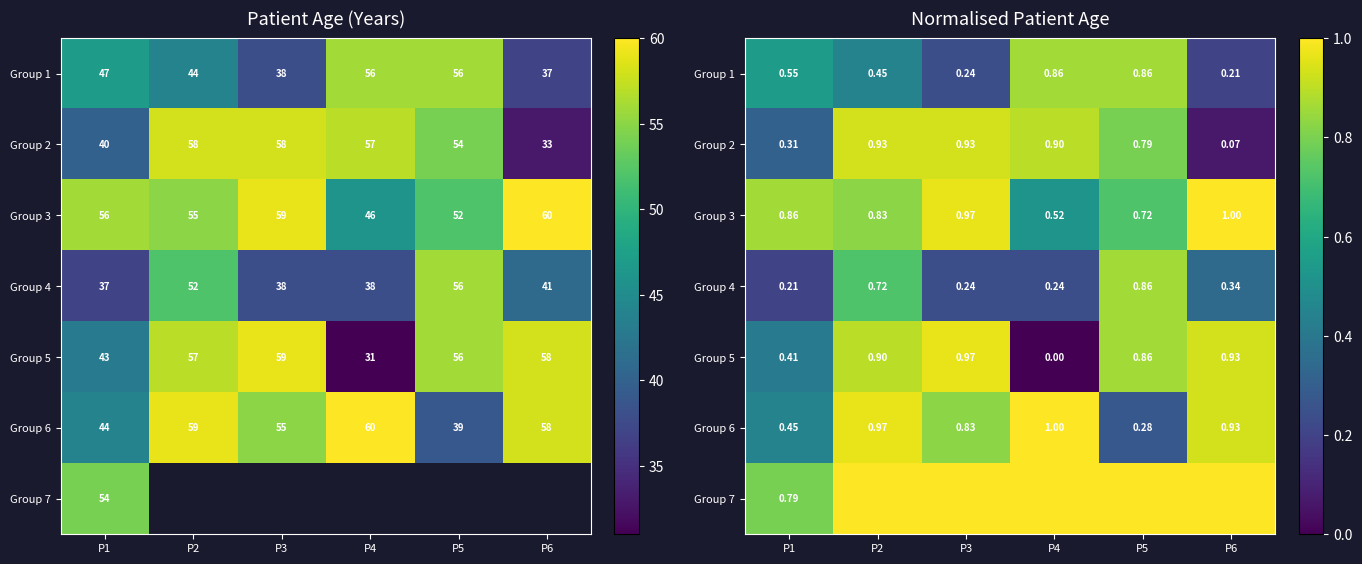

Which series has the largest range (max minus min)?

Group 5